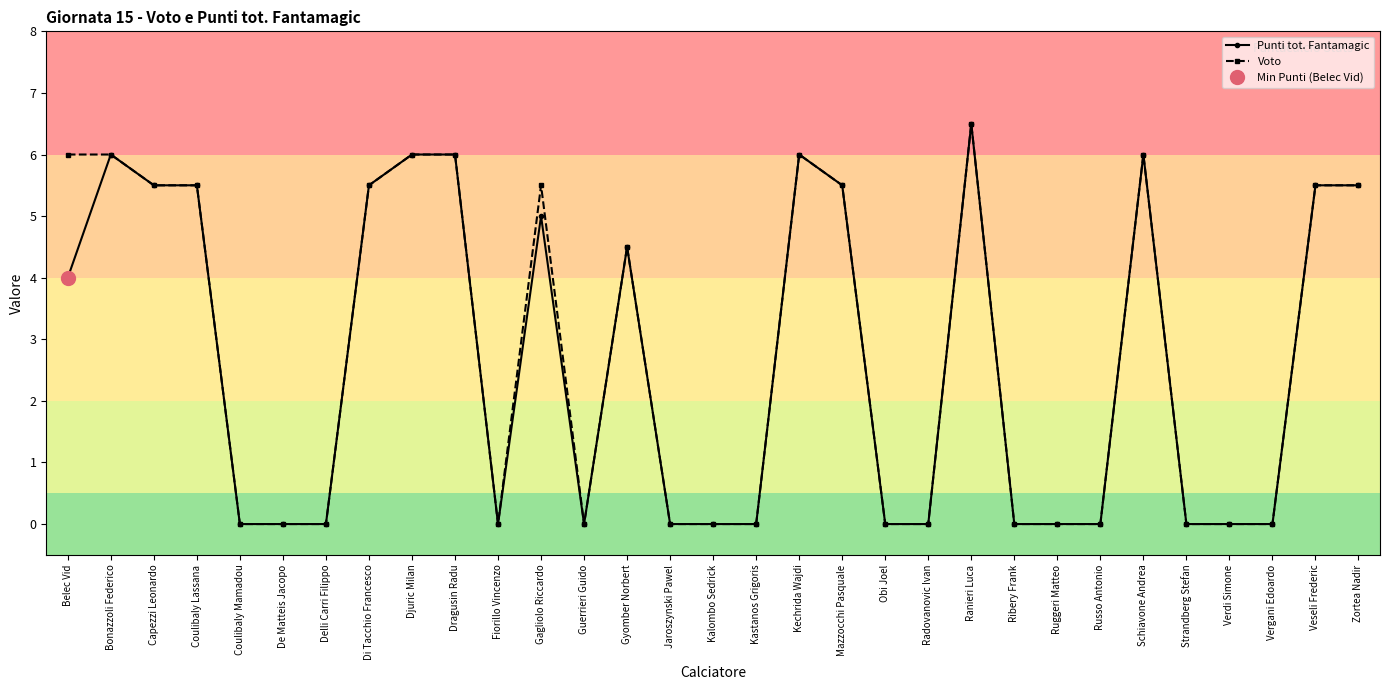

True or false: Voto and Punti tot. Fantamagic intersect in this chart.

False